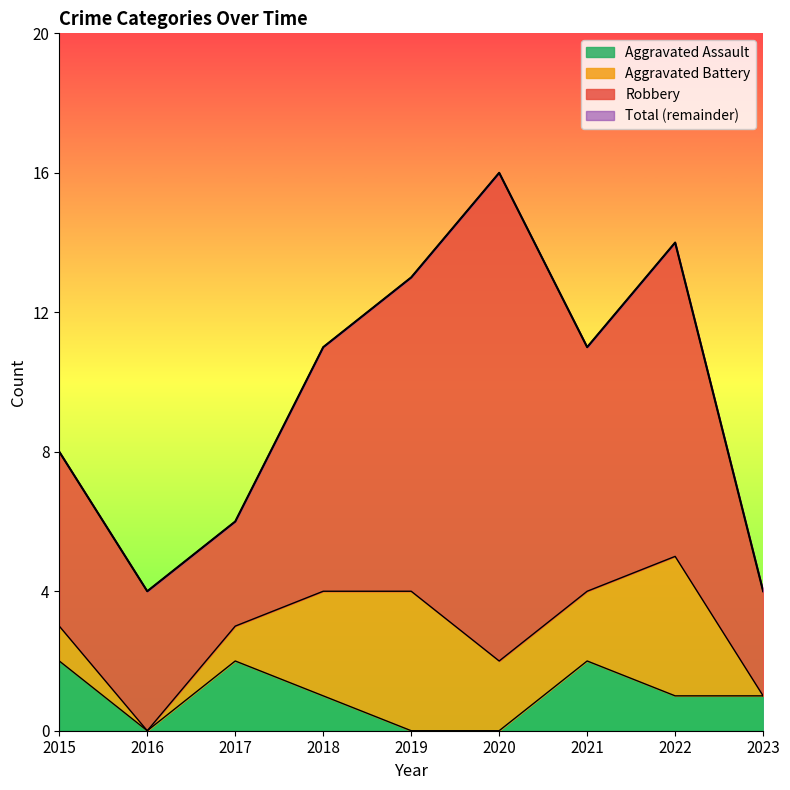

At how many categories does at least one series exceed 0?

9